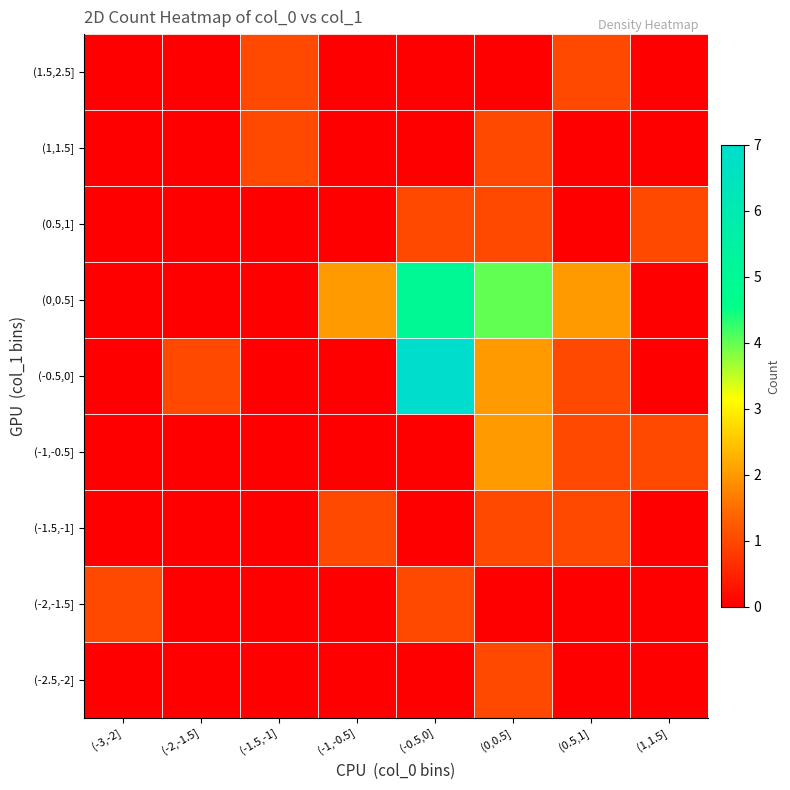

How many series are shown in this chart?

9